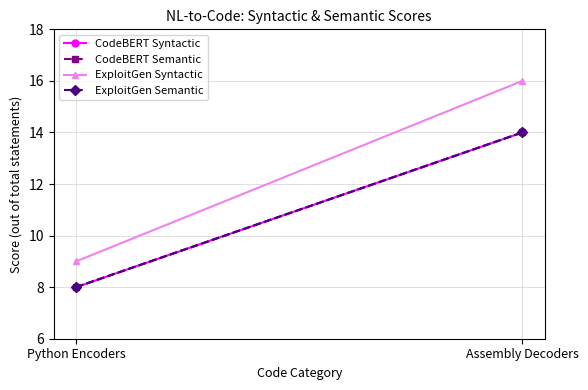

How many data points in ExploitGen Semantic are less than 14?

1